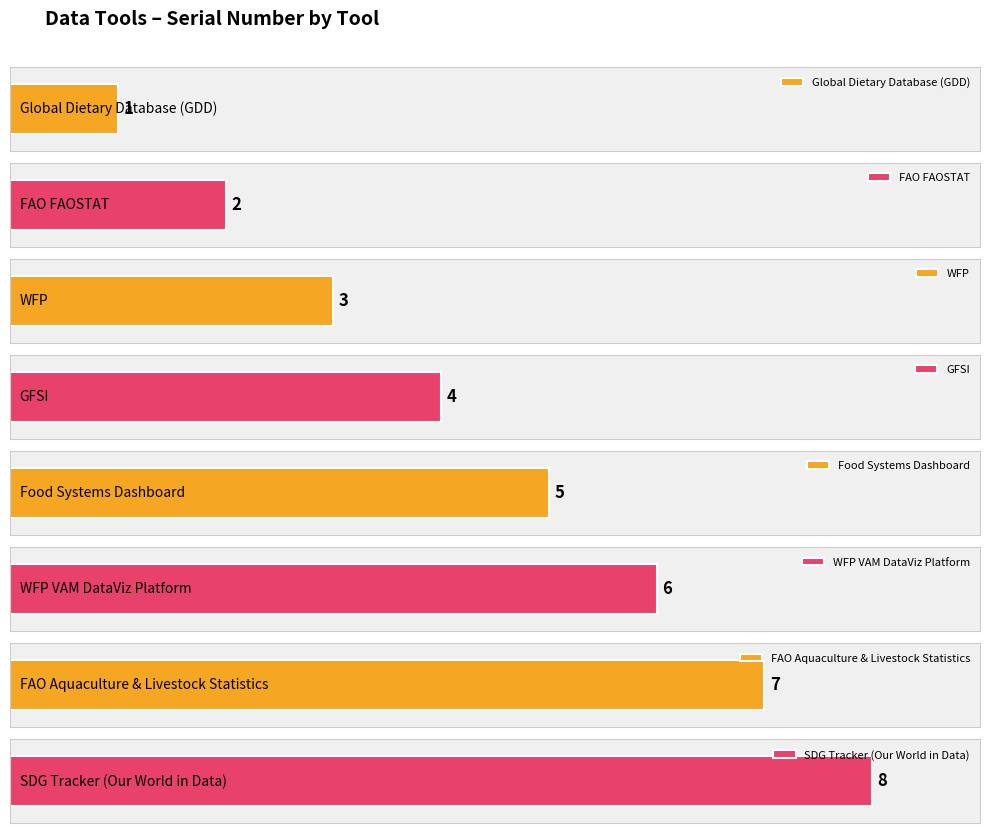

What is the label of the 1st bar from the left?

Global Dietary Database (GDD)